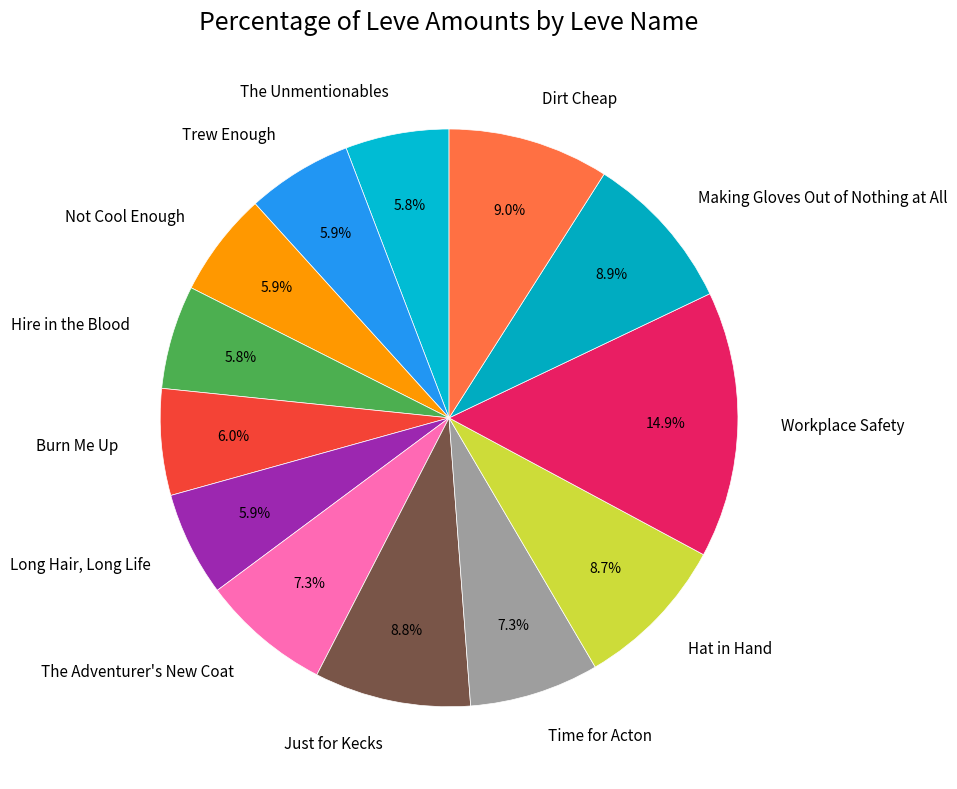

True or false: Trew Enough accounts for 6% of the total.

True